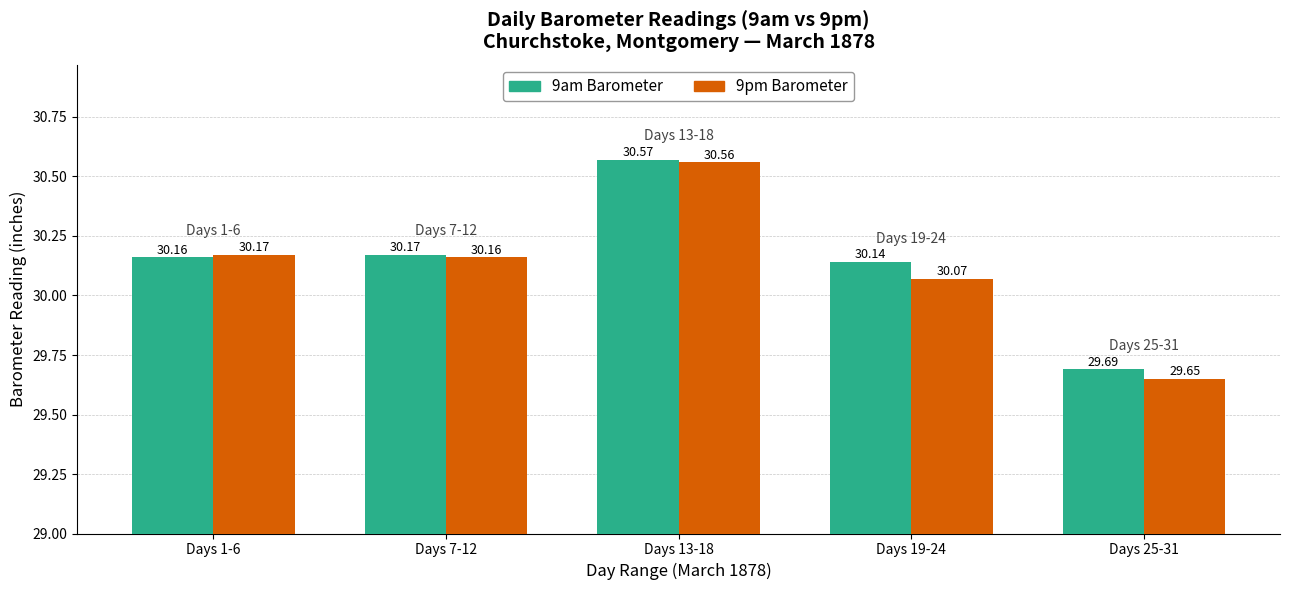

Are the bars grouped side by side (vs. stacked)?

Yes